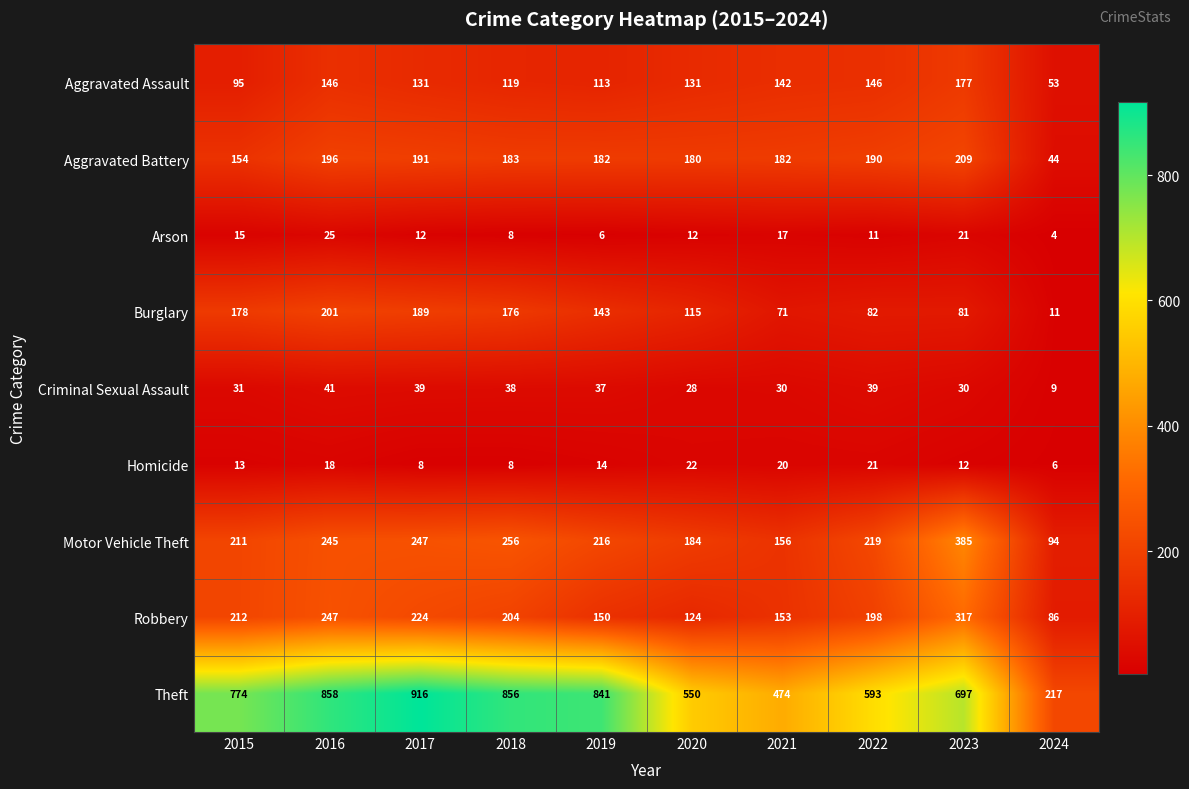

The value of Homicide at 2018 is 11. True or false?

False